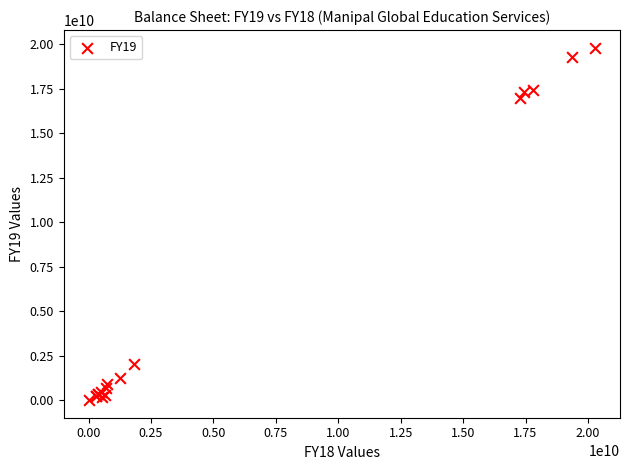

What Y value in the scatter plot is closest to 9918700000?

16979300000